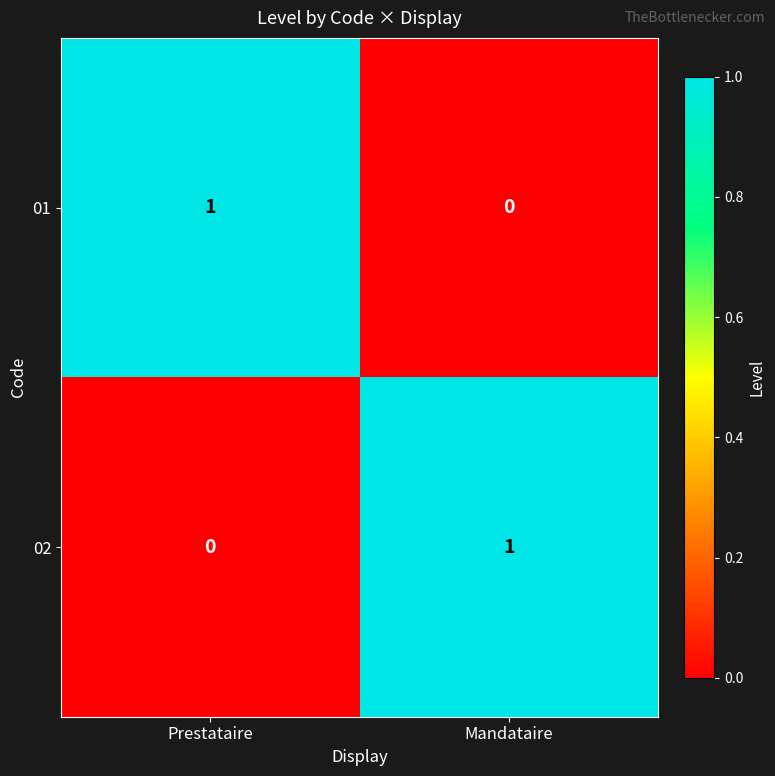

List the labels in order of 02 value, smallest first.

Prestataire, Mandataire